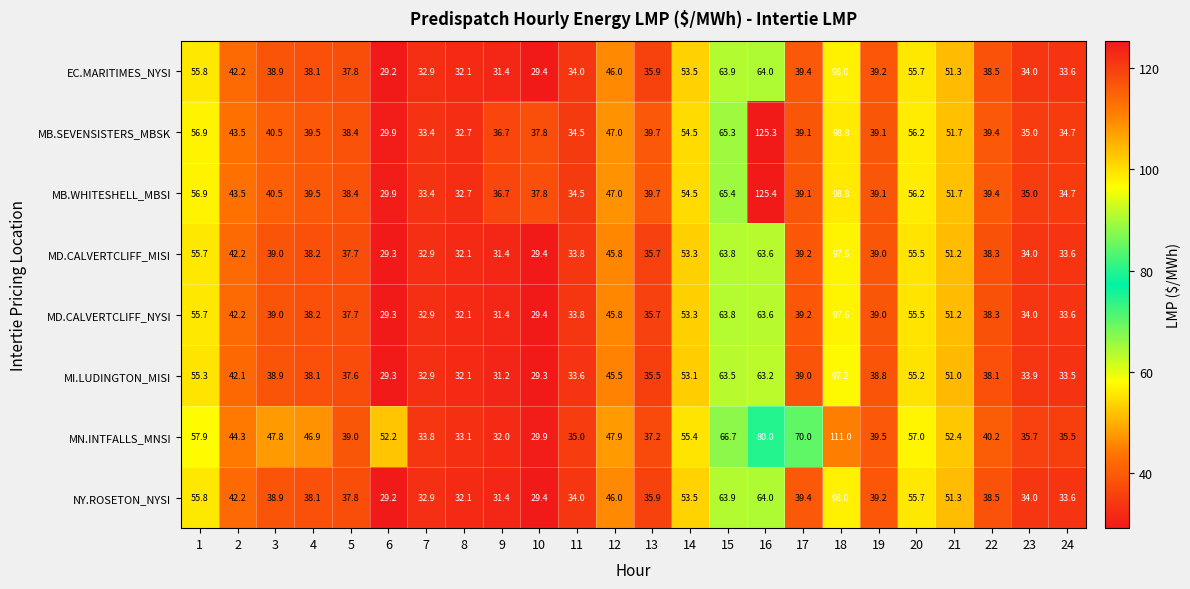

Count the number of categories in the chart.

24